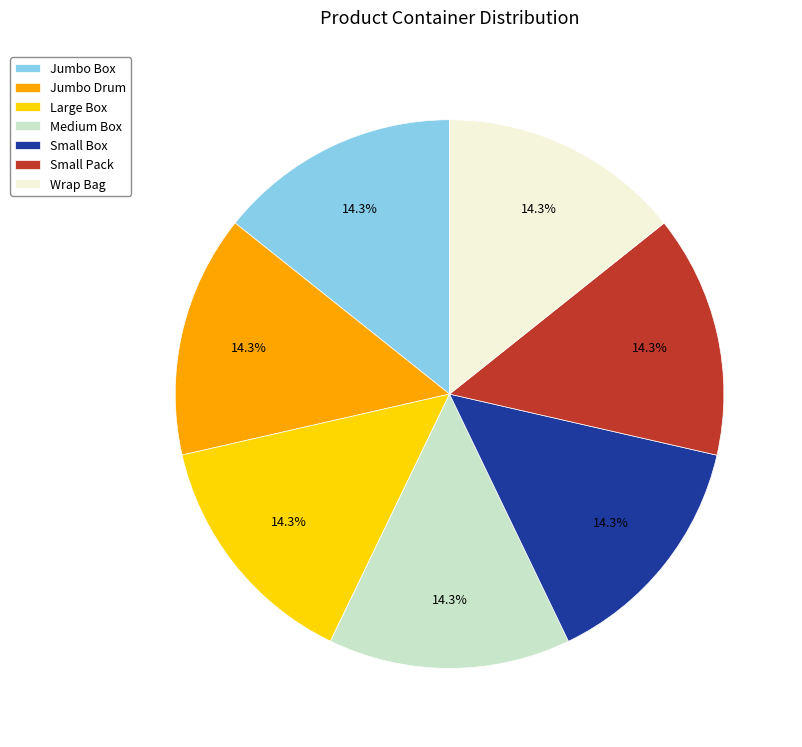

To the nearest percent, what is the combined percentage of Small Box and Jumbo Box?

29%